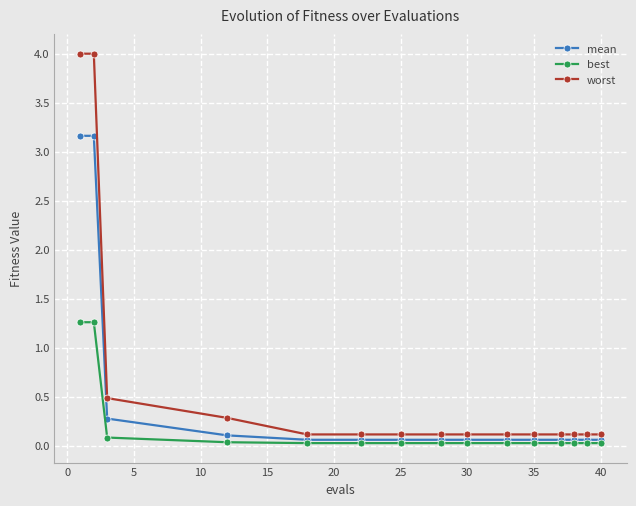

Rank the series by their average value, from highest to lowest.

worst, mean, best